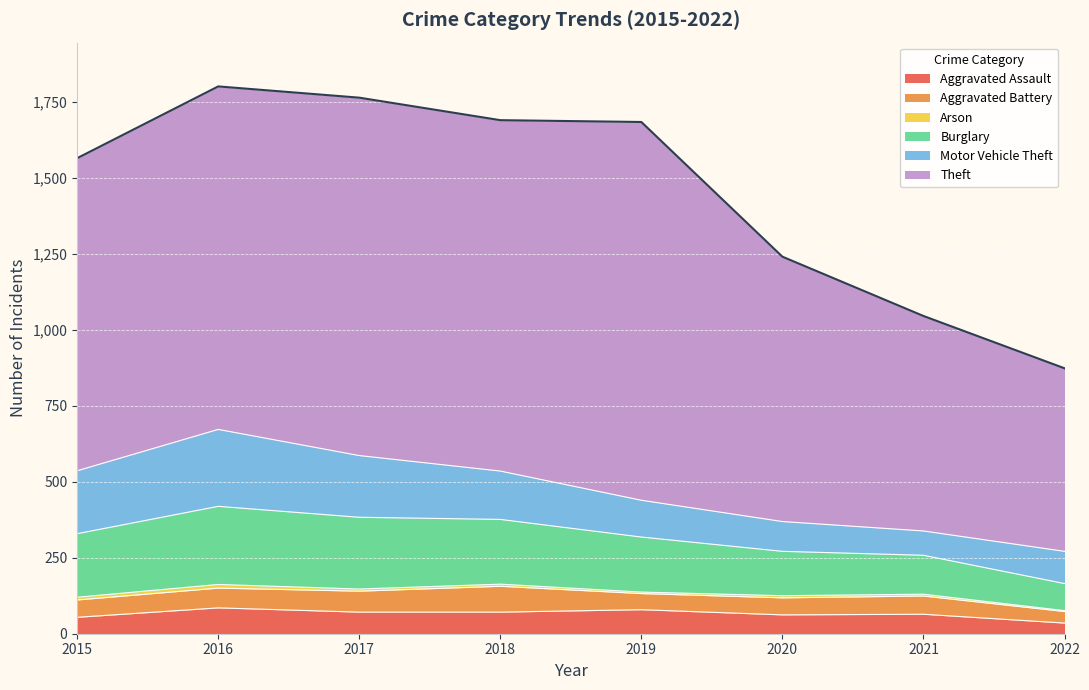

List the labels in order of Arson value, largest first.

2016, 2015, 2017, 2018, 2020, 2021, 2019, 2022